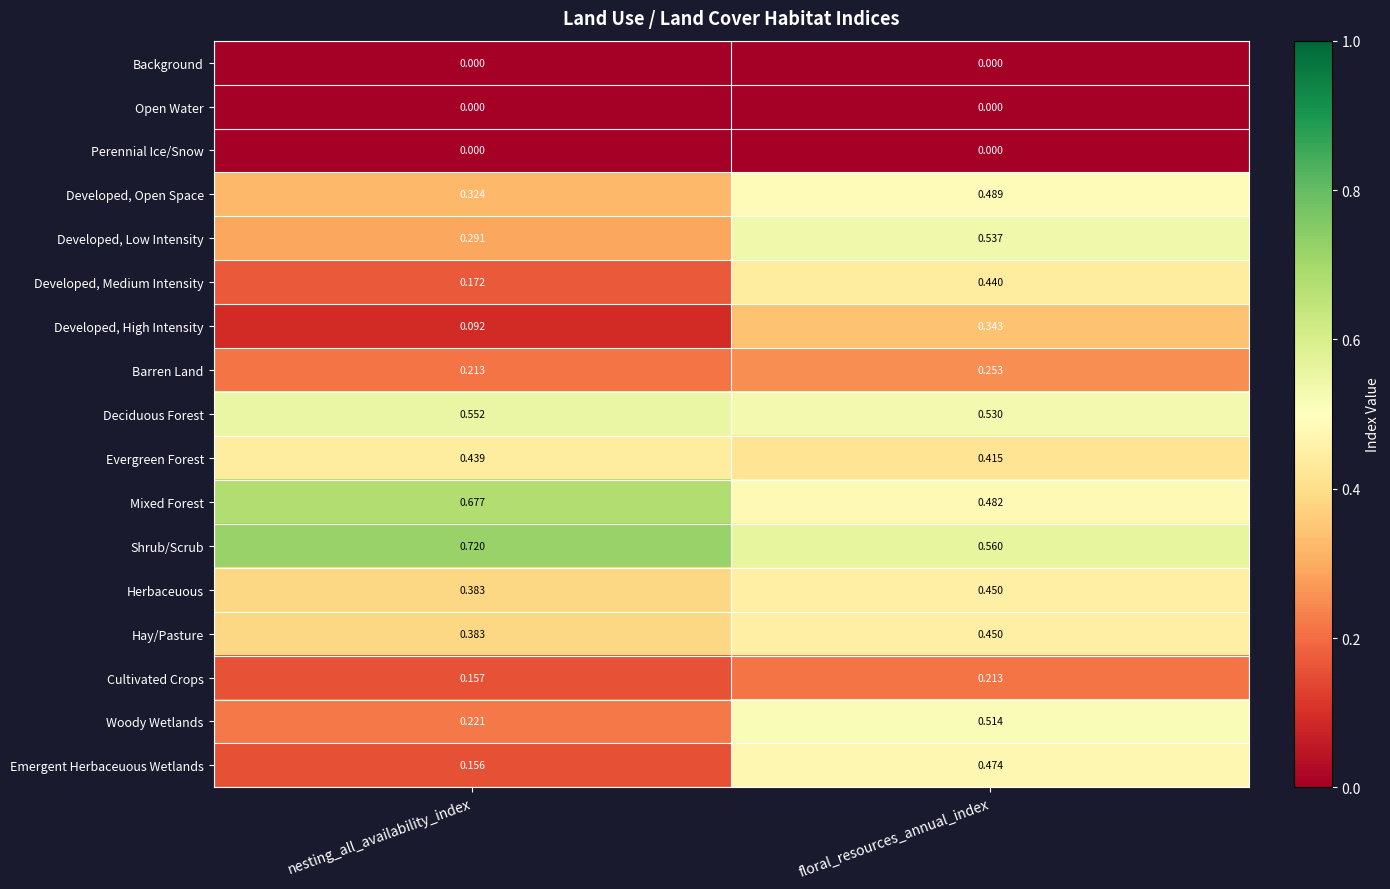

List the labels in order of Cultivated Crops value, largest first.

floral_resources_annual_index, nesting_all_availability_index